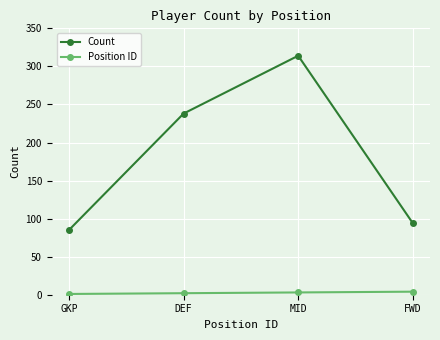

At which category does the chart reach its peak across all series?

MID